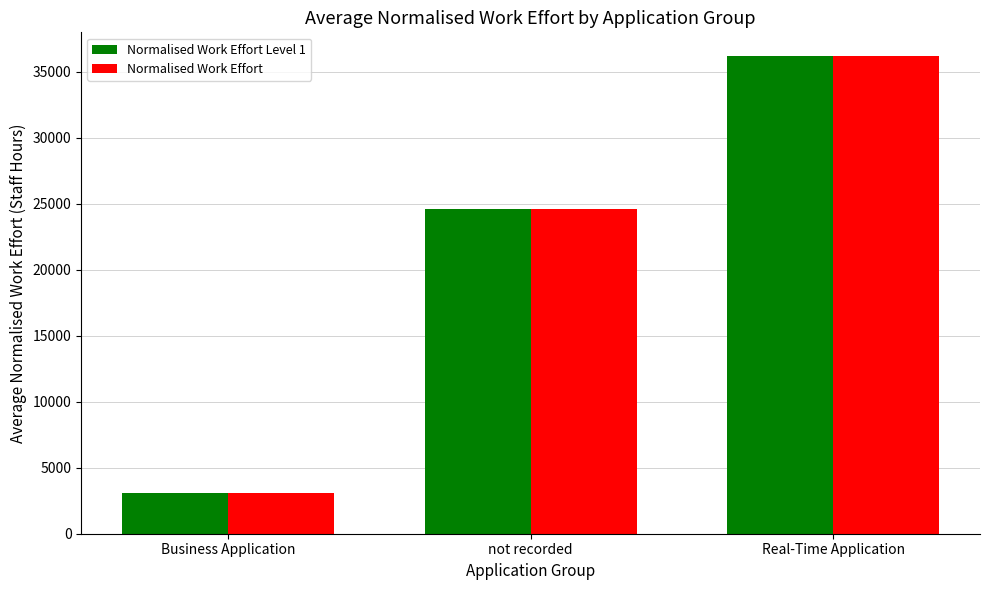

How many bars are there in total?

6